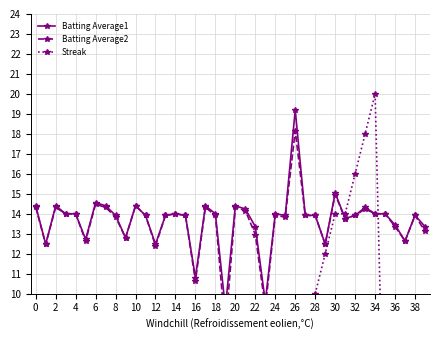

What is the value of the Batting Average2 point at the 22nd from the left?

14.2